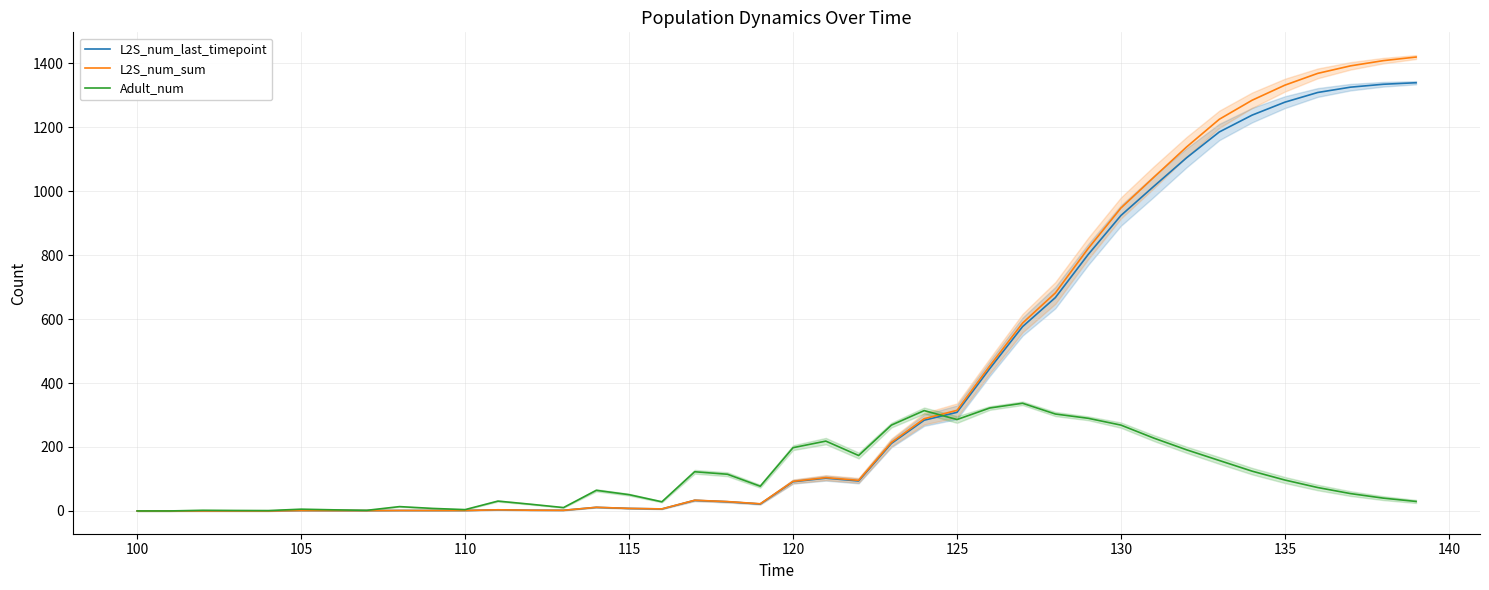

True or false: L2S_num_last_timepoint has a value of 91.4 at 120.

True